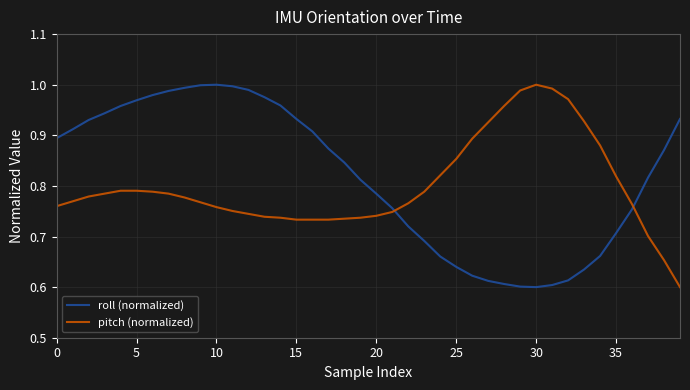

True or false: pitch (normalized) and roll (normalized) intersect in this chart.

True